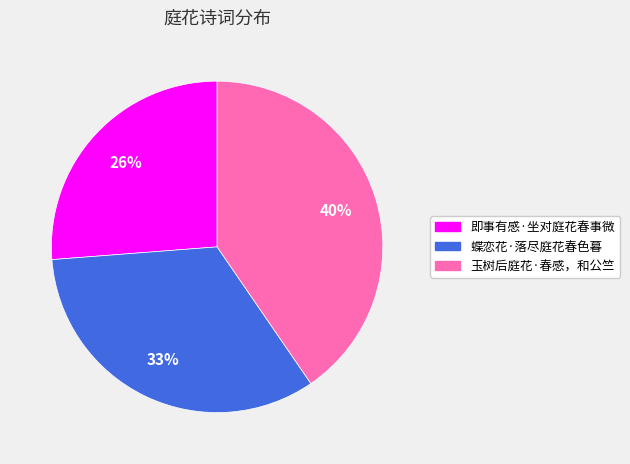

Is there a majority slice in this chart?

No